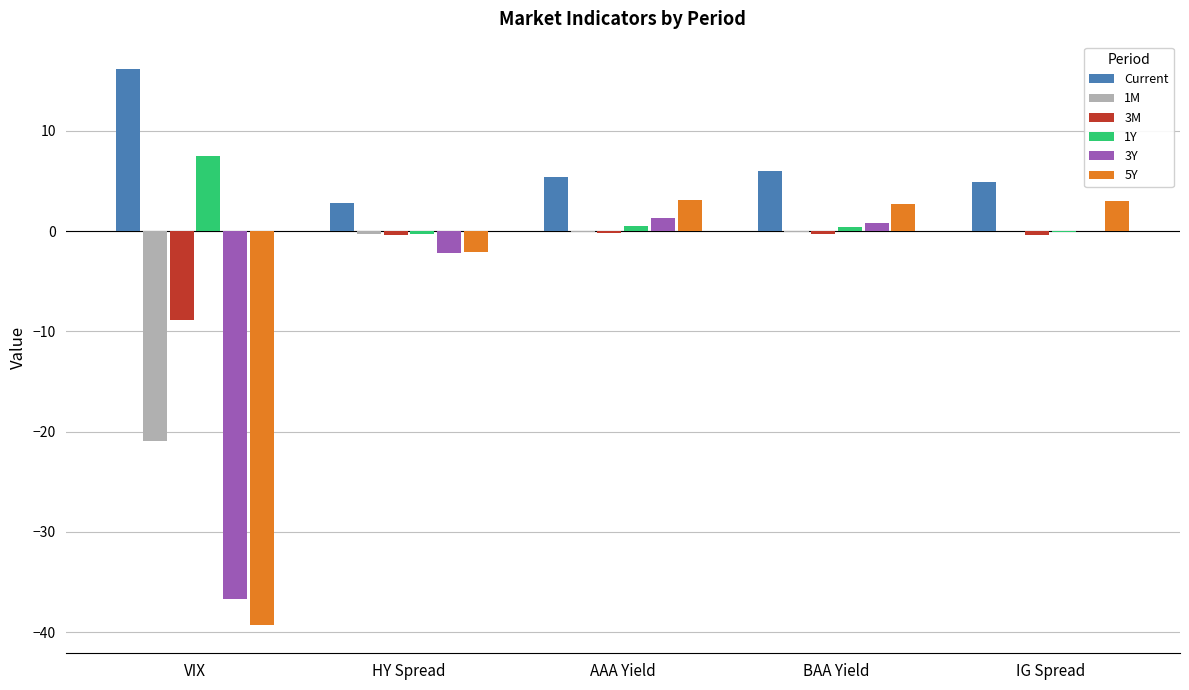

What are all the series names shown in the legend?

Current, 1M, 3M, 1Y, 3Y, 5Y